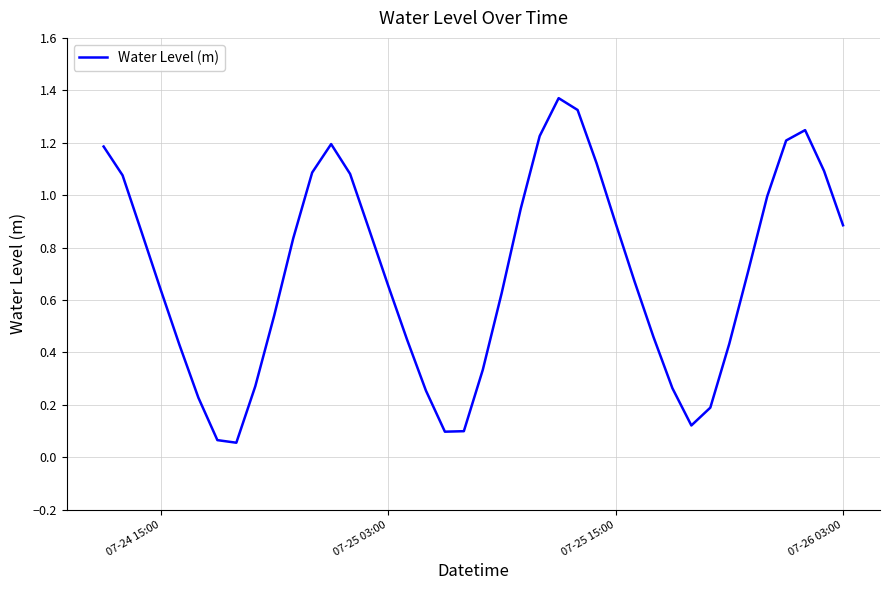

What is the average value?

0.7